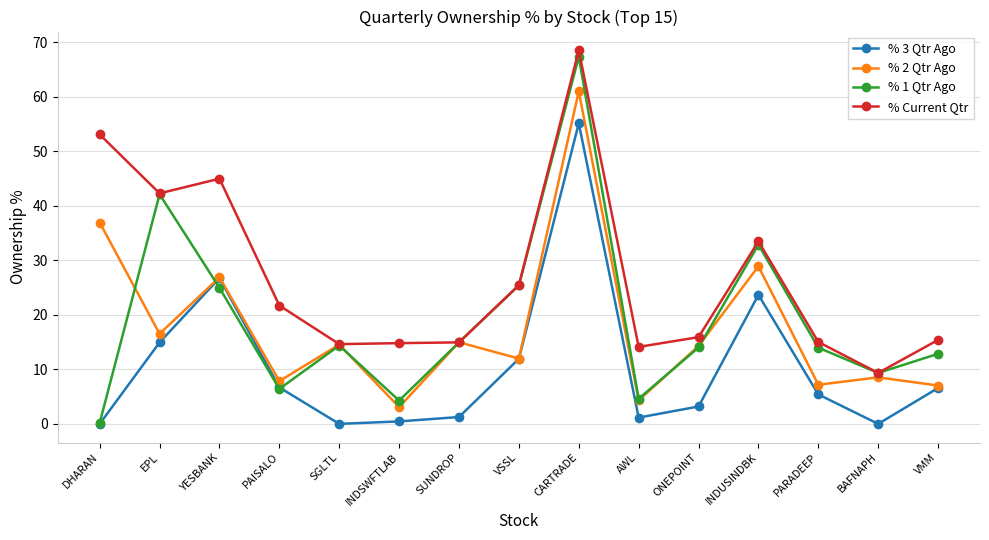

Which label corresponds to the largest value in the chart?

CARTRADE